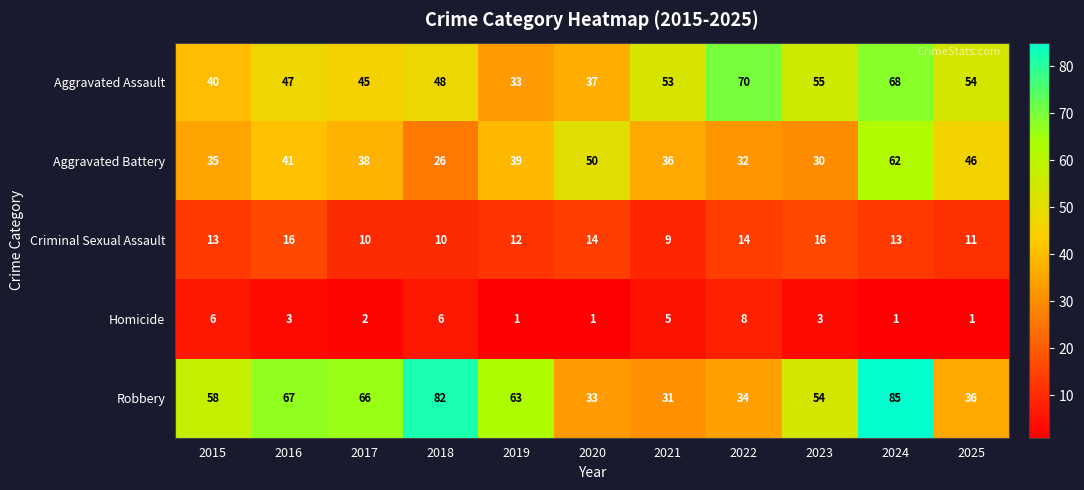

How many data points does each series have?

11